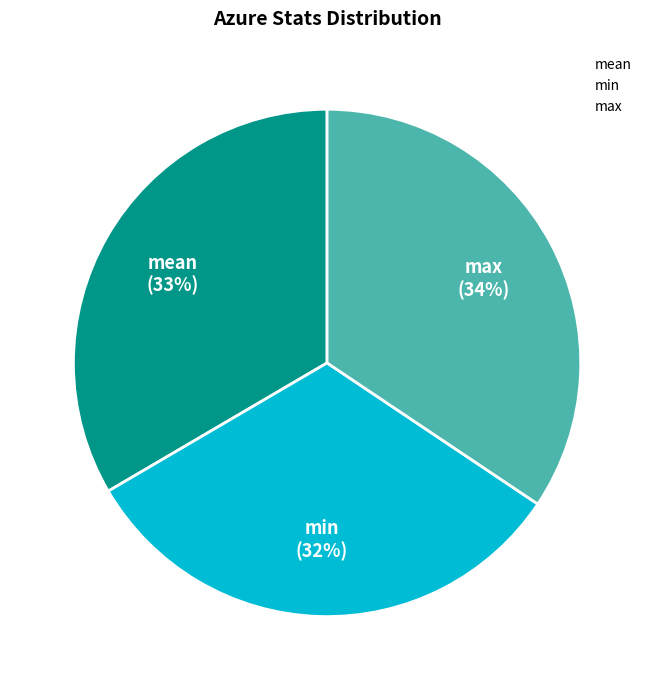

To the nearest percent, what is the difference between the largest and smallest slice percentages?

2%